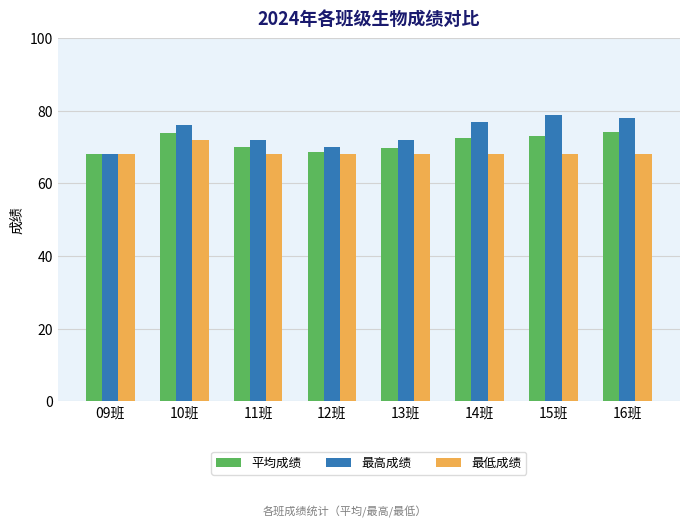

What is the total value across all series at 16班?

220.1